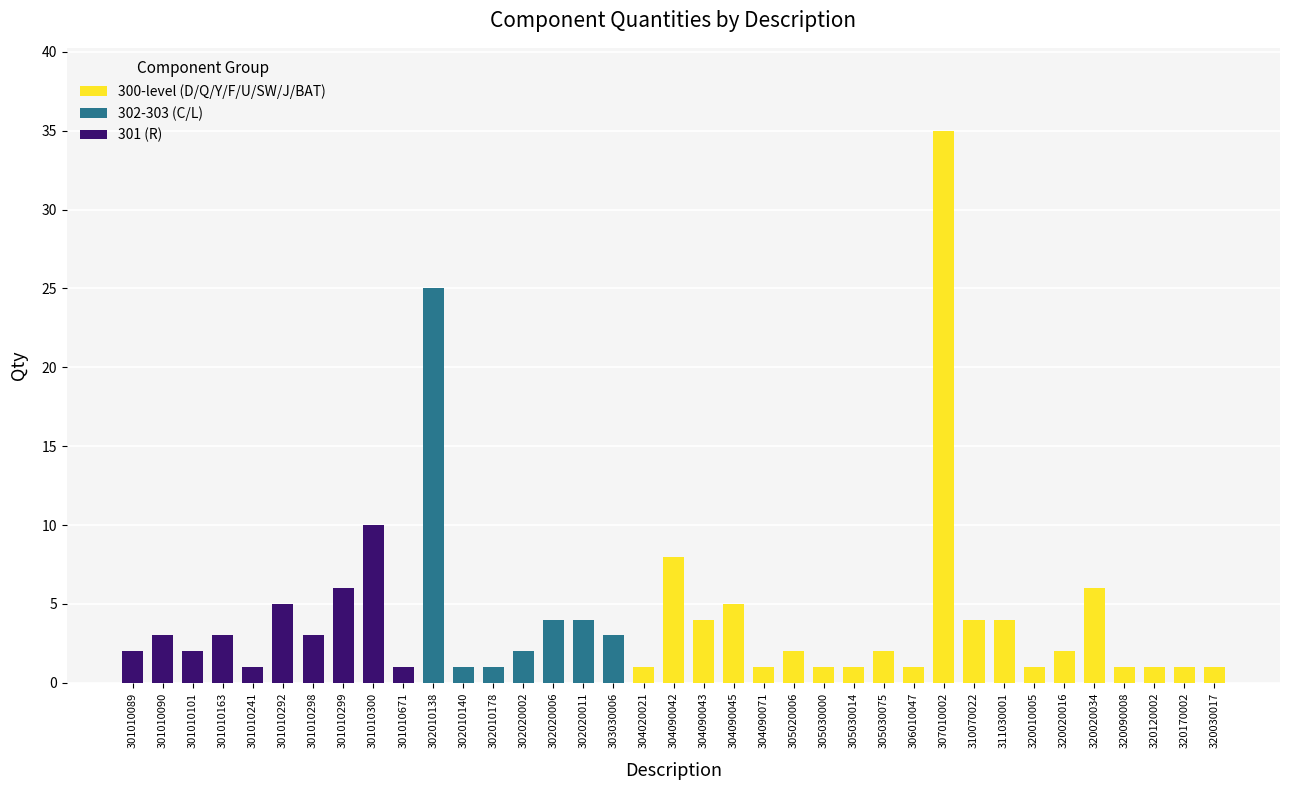

What is the highest value of the 300-level (D/Q/Y/F/U/SW/J/BAT) series?

35